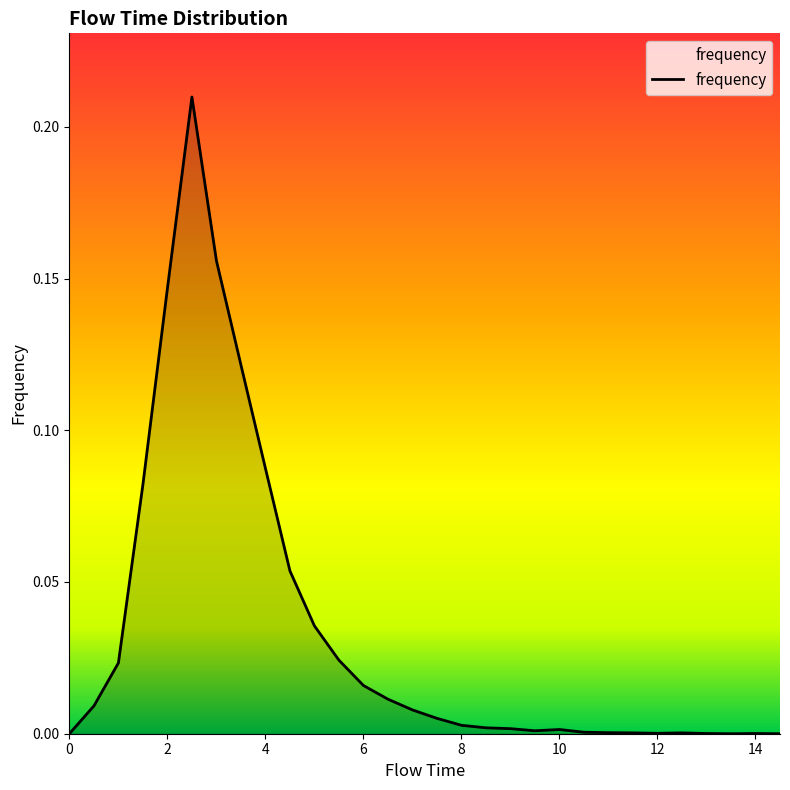

List the labels in order of value, smallest first.

0.0, 13.5, 14.5, 13.0, 14.0, 12.0, 11.5, 12.5, 11.0, 10.5, 9.5, 10.0, 9.0, 8.5, 8.0, 7.5, 7.0, 0.5, 6.5, 6.0, 1.0, 5.5, 5.0, 4.5, 1.5, 4.0, 3.5, 2.0, 3.0, 2.5